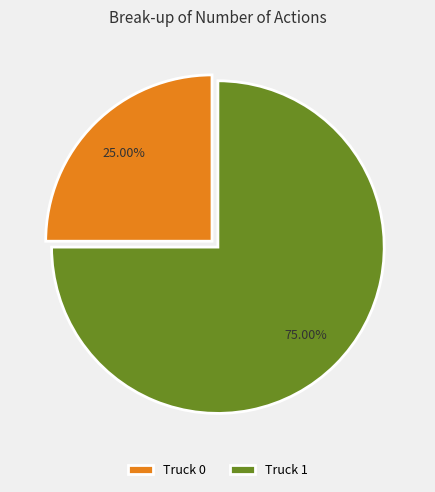

The Truck 1 slice represents 65% of the pie. True or false?

False